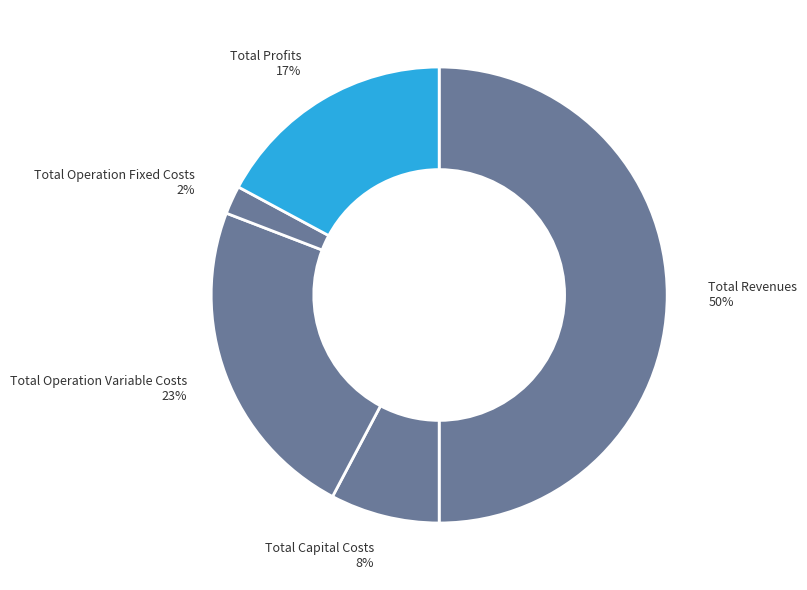

How many slices are in this pie chart?

5